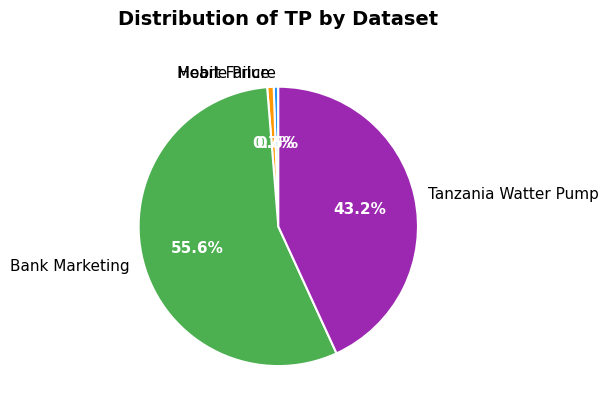

Which category accounts for the majority?

Bank Marketing